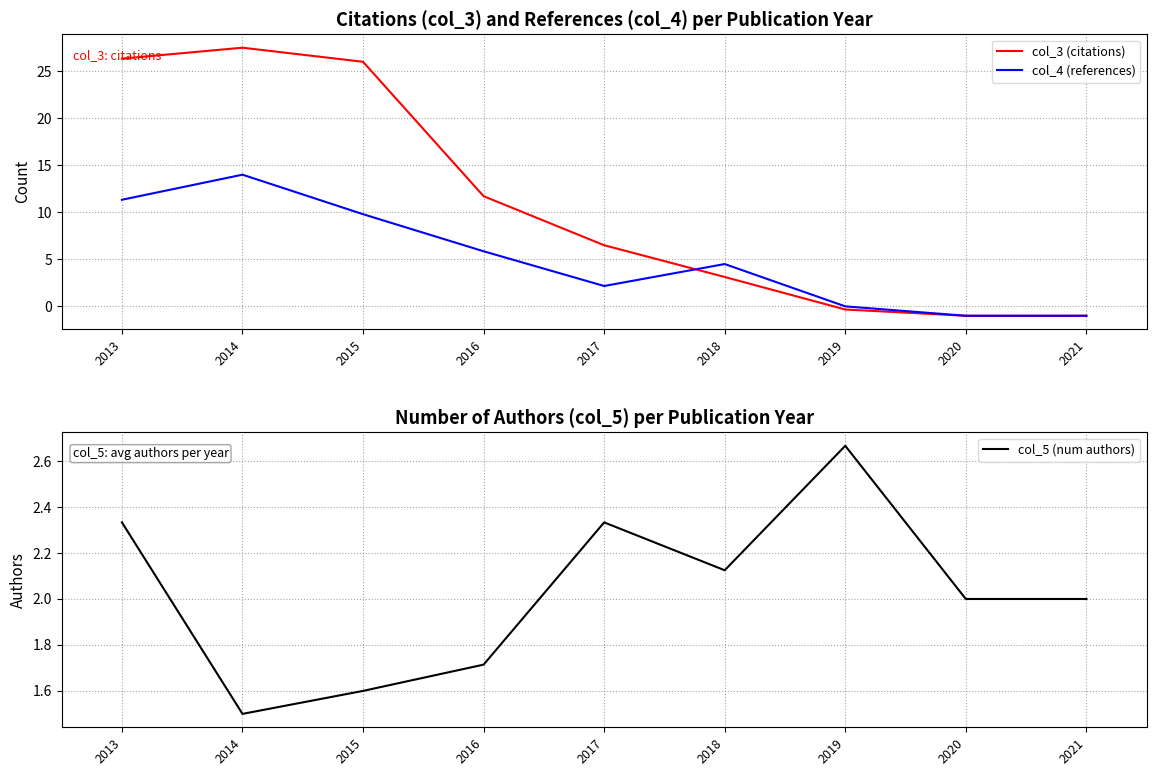

How many distinct data groups are displayed?

3